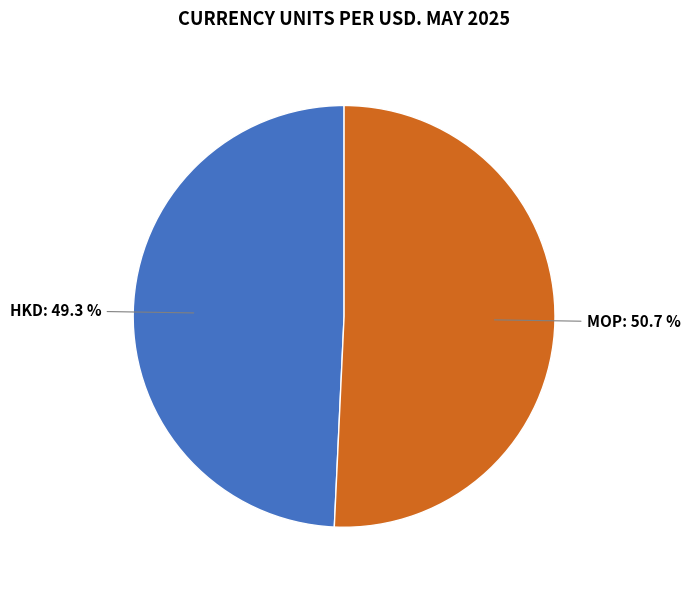

How many slices are in this pie chart?

2